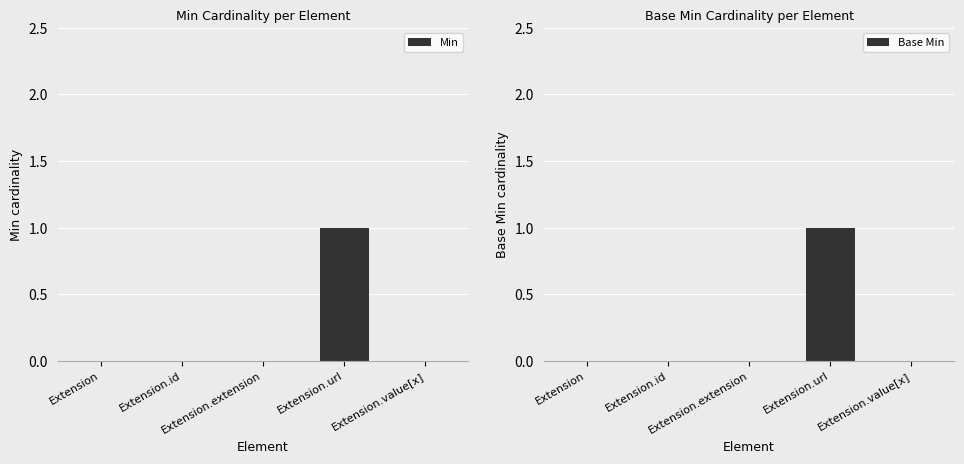

The Base Min series shows 0 at Extension. True or false?

True